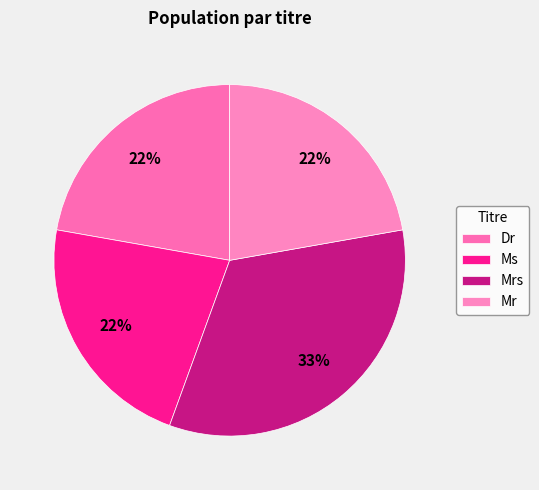

Which has a higher value, Ms or Dr?

Ms